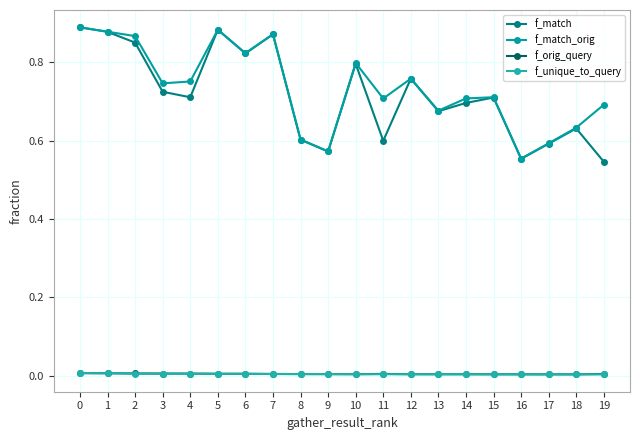

Reading right to left, what are all the values shown in this chart?

f_match: 19=0.5	18=0.6	17=0.6	16=0.6	15=0.7	14=0.7	13=0.7	12=0.8	11=0.6	10=0.8	9=0.6	8=0.6	7=0.9	6=0.8	5=0.9	4=0.7	3=0.7	2=0.8	1=0.9	0=0.9
f_match_orig: 19=0.7	18=0.6	17=0.6	16=0.6	15=0.7	14=0.7	13=0.7	12=0.8	11=0.7	10=0.8	9=0.6	8=0.6	7=0.9	6=0.8	5=0.9	4=0.8	3=0.7	2=0.9	1=0.9	0=0.9
f_orig_query: 19=0.0	18=0.0	17=0.0	16=0.0	15=0.0	14=0.0	13=0.0	12=0.0	11=0.0	10=0.0	9=0.0	8=0.0	7=0.0	6=0.0	5=0.0	4=0.0	3=0.0	2=0.0	1=0.0	0=0.0
f_unique_to_query: 19=0.0	18=0.0	17=0.0	16=0.0	15=0.0	14=0.0	13=0.0	12=0.0	11=0.0	10=0.0	9=0.0	8=0.0	7=0.0	6=0.0	5=0.0	4=0.0	3=0.0	2=0.0	1=0.0	0=0.0